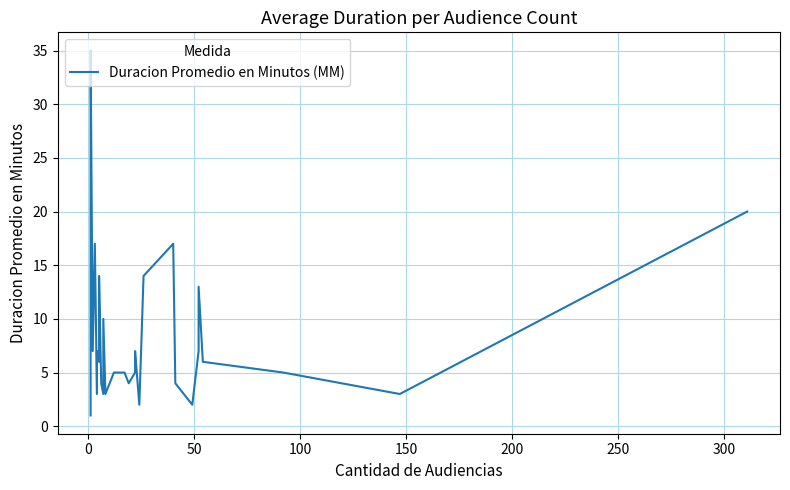

How many data points are above 5?

15